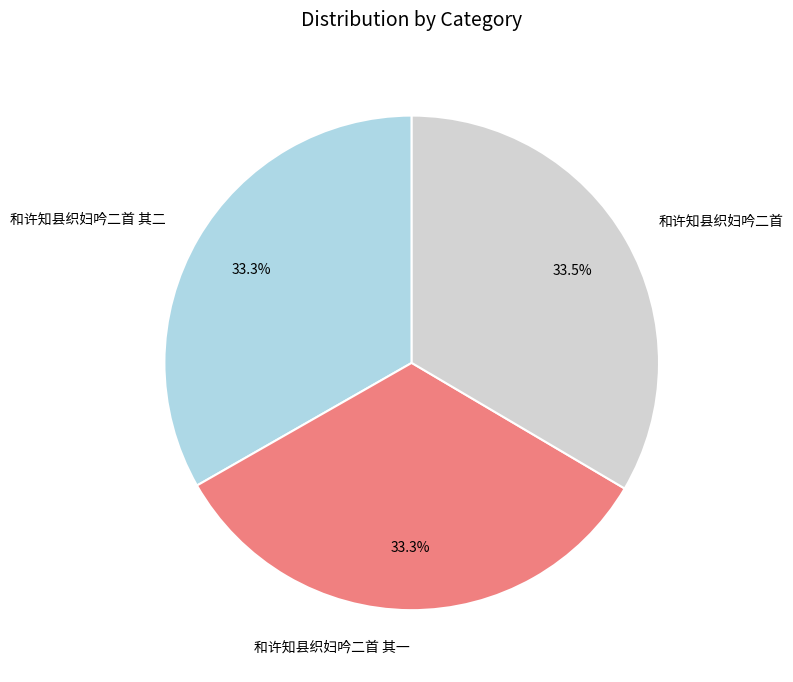

How many slices are in this pie chart?

3